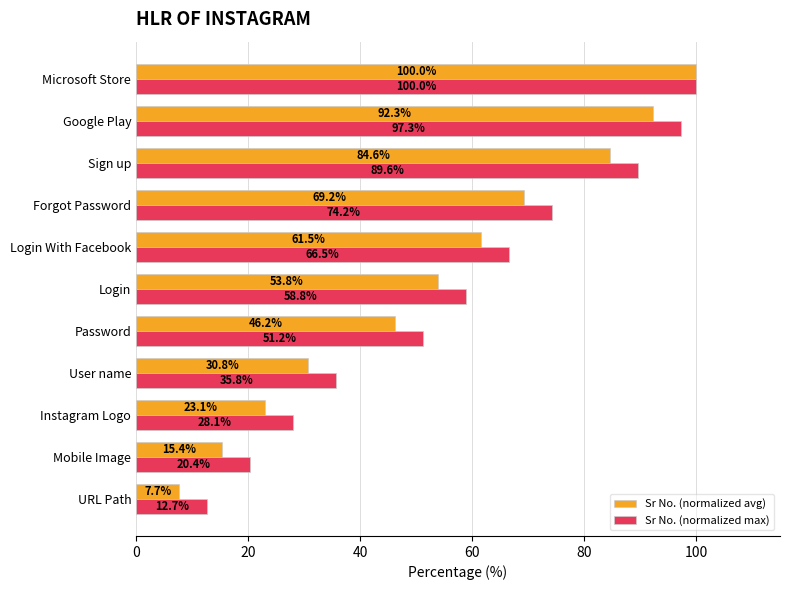

What is the smallest value displayed?

7.7